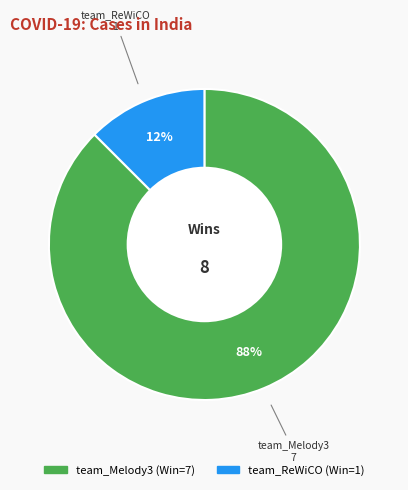

Is it true that team_Melody3 is 96% of the pie?

False